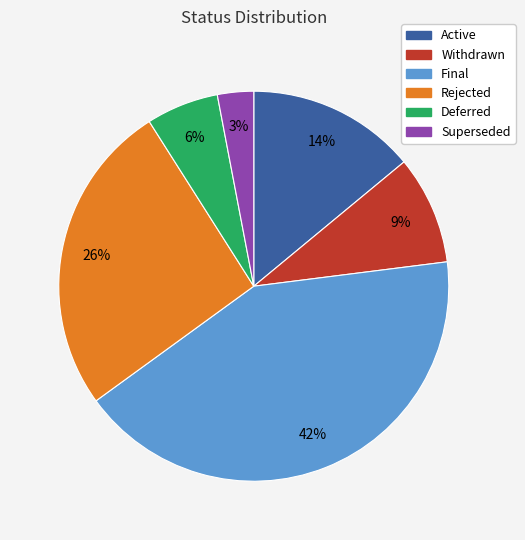

Which category has the smallest portion of the pie?

Superseded